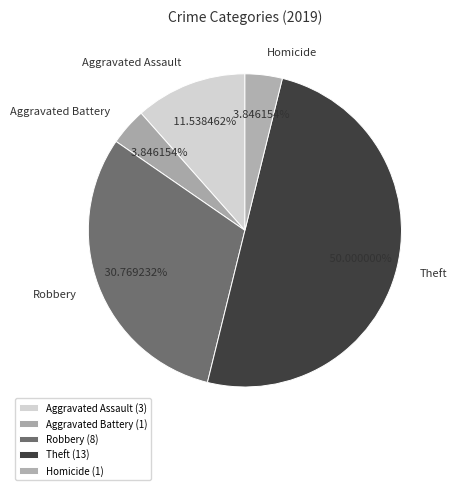

To the nearest percent, what percentage of the pie is Homicide?

4%